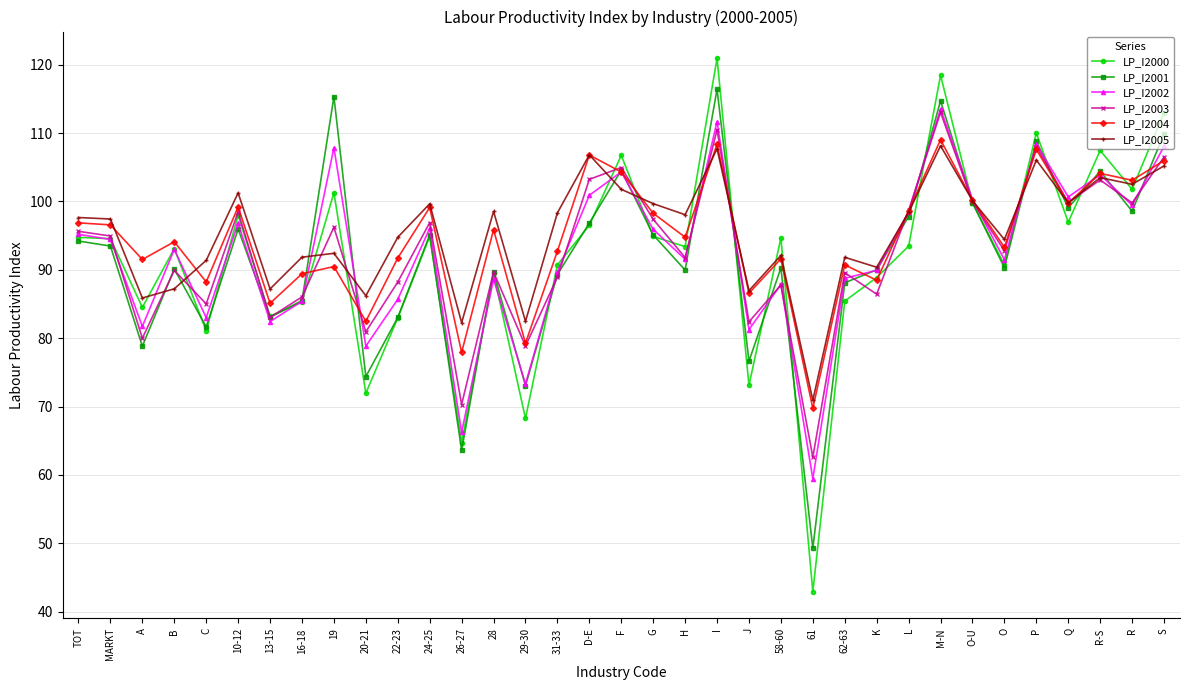

Is it true that LP_I2005 equals 164.4 at R-S?

False